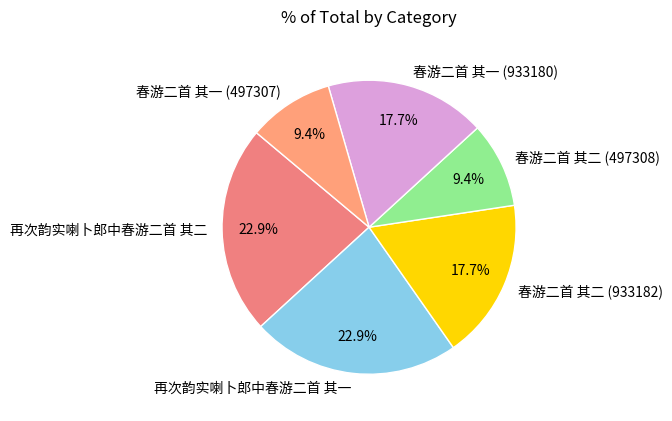

What portion of the pie excludes 春游二首 其二 (497308)?

90.6%